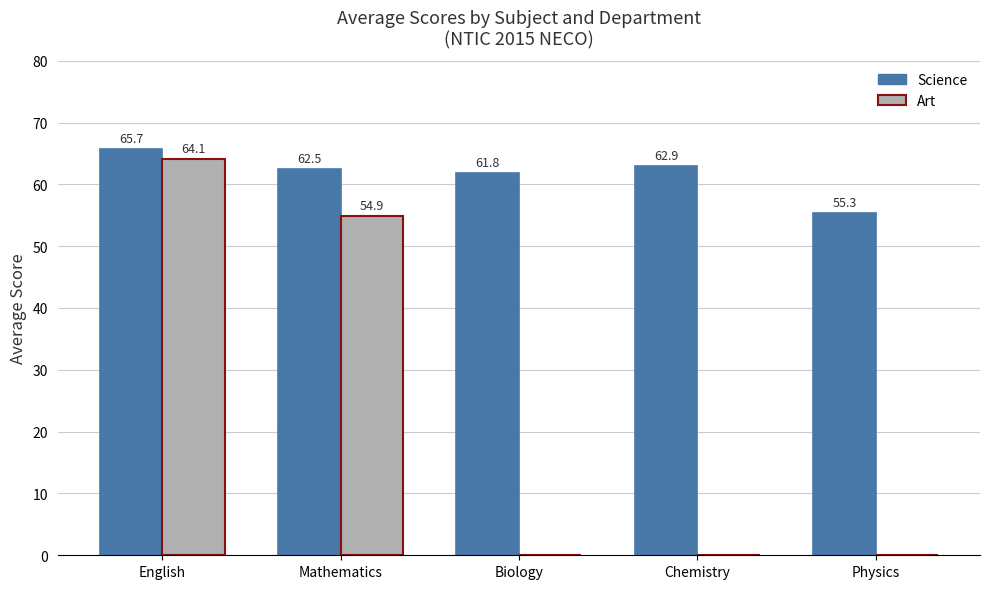

At which category is the sum across all series the highest?

English